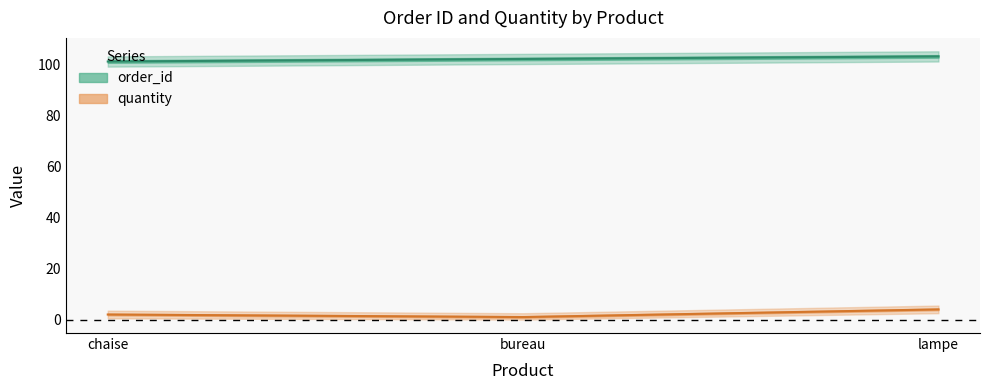

What is the total value across all series at bureau?

103